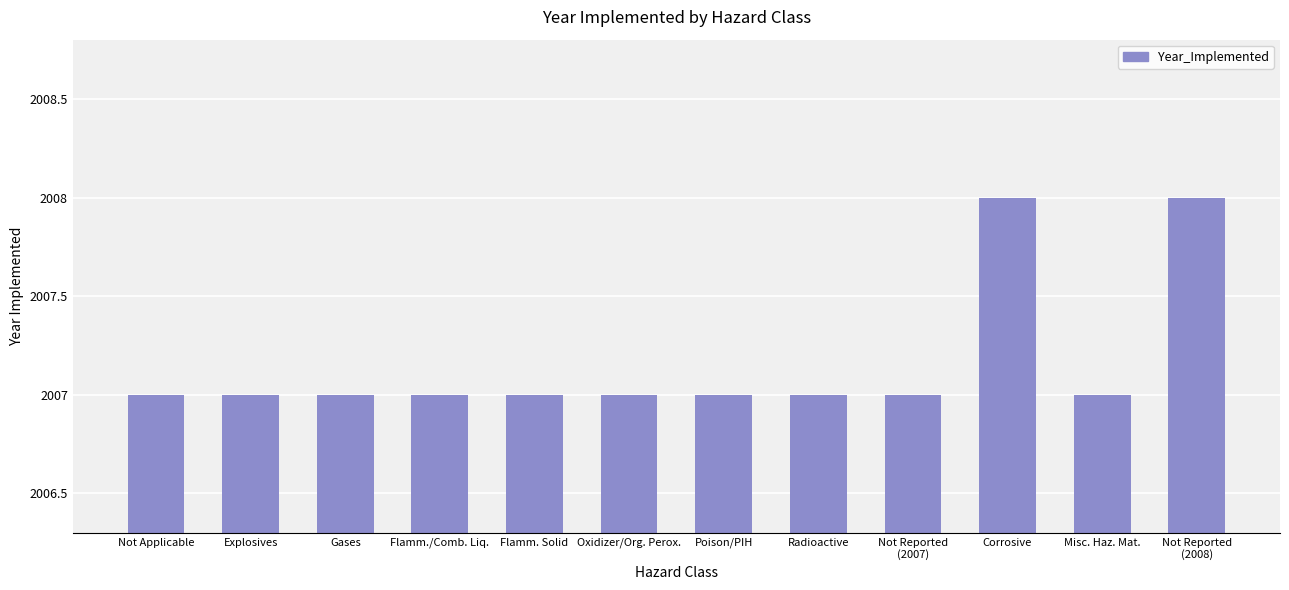

What is the approximate value at Misc. Haz. Mat.?

2007